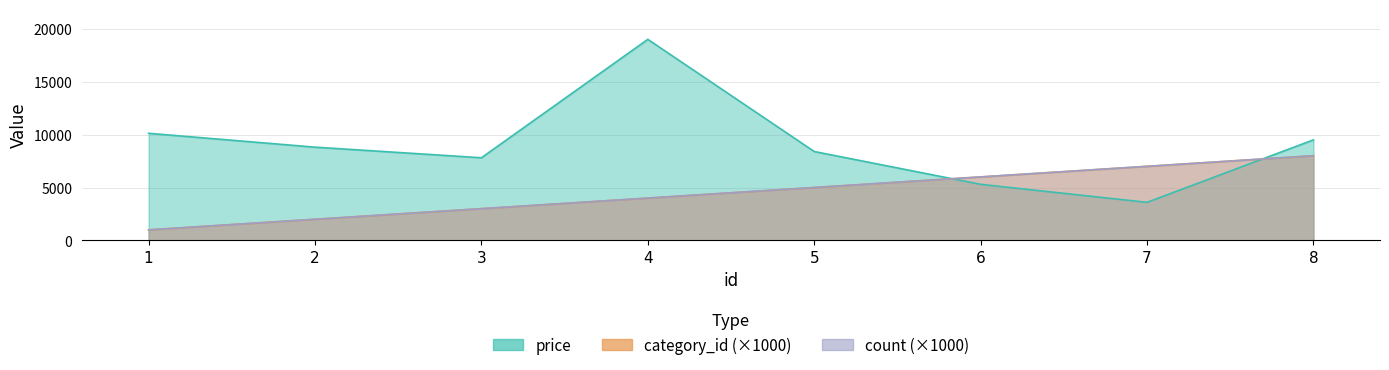

Rank the series at 4 from lowest to highest value.

category_id, count, price